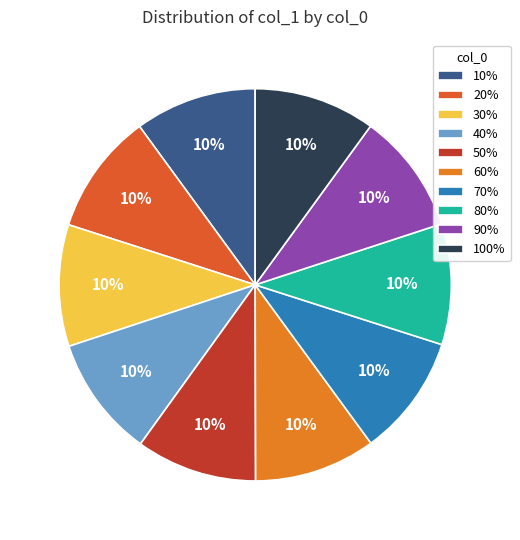

Rank the categories by value from highest to lowest.

10%, 30%, 70%, 60%, 100%, 20%, 40%, 50%, 80%, 90%